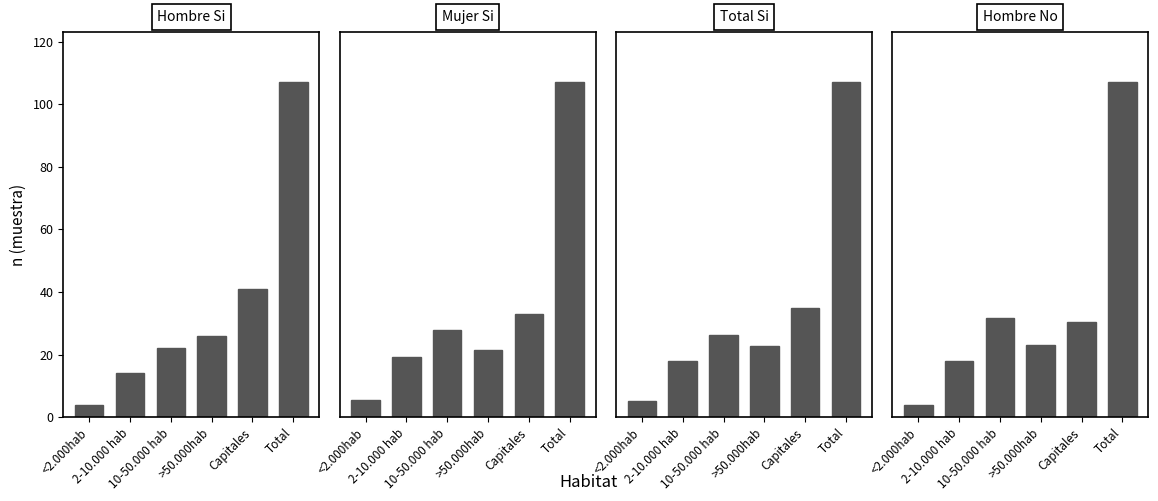

Rank the categories by Hombre No (n muestra) value from highest to lowest.

Total, 10-50.000 hab, Capitales, >50.000hab, 2-10.000 hab, <2.000hab